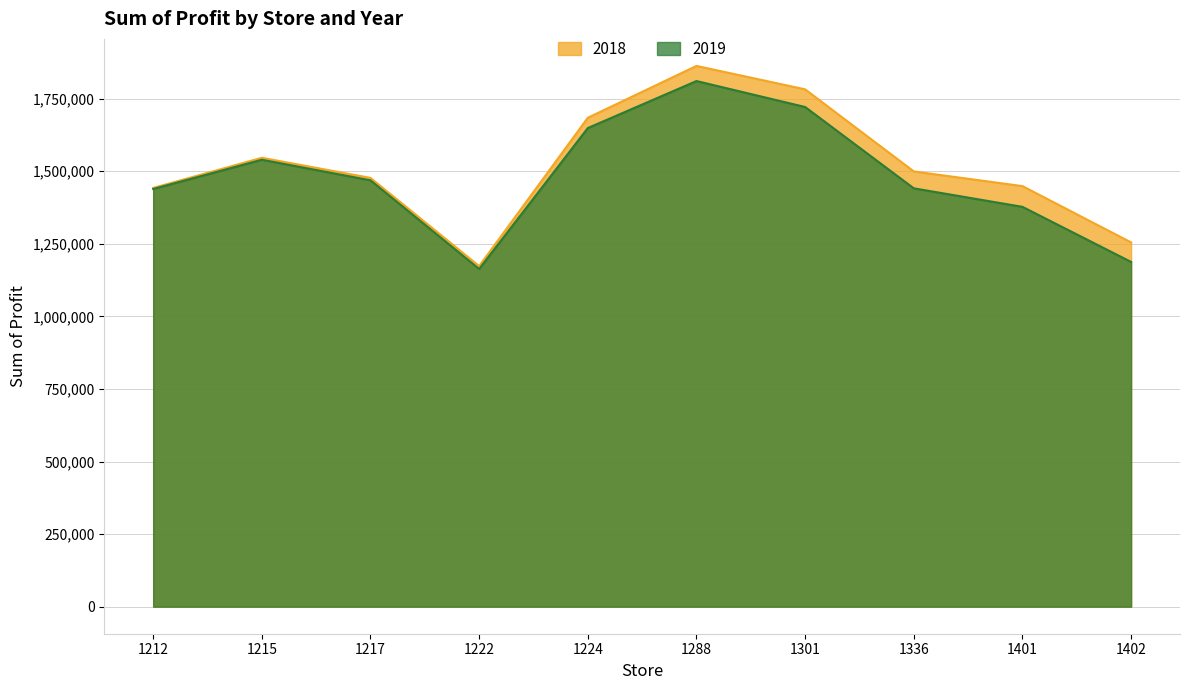

The 2019 series shows 463971.4 at 1401. True or false?

False